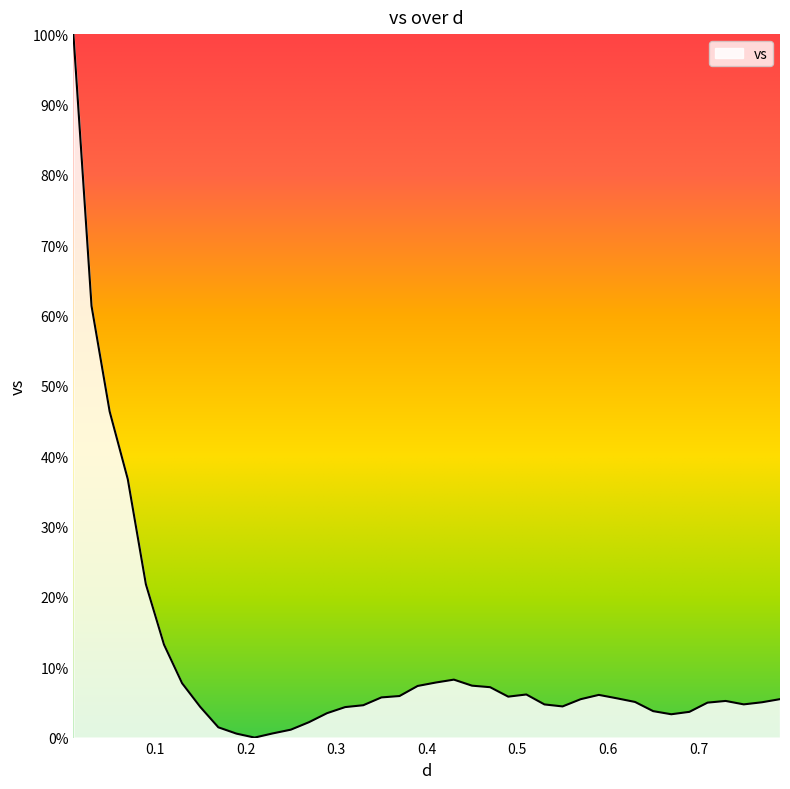

How many points are higher than both their immediate neighbors (excluding endpoints)?

4